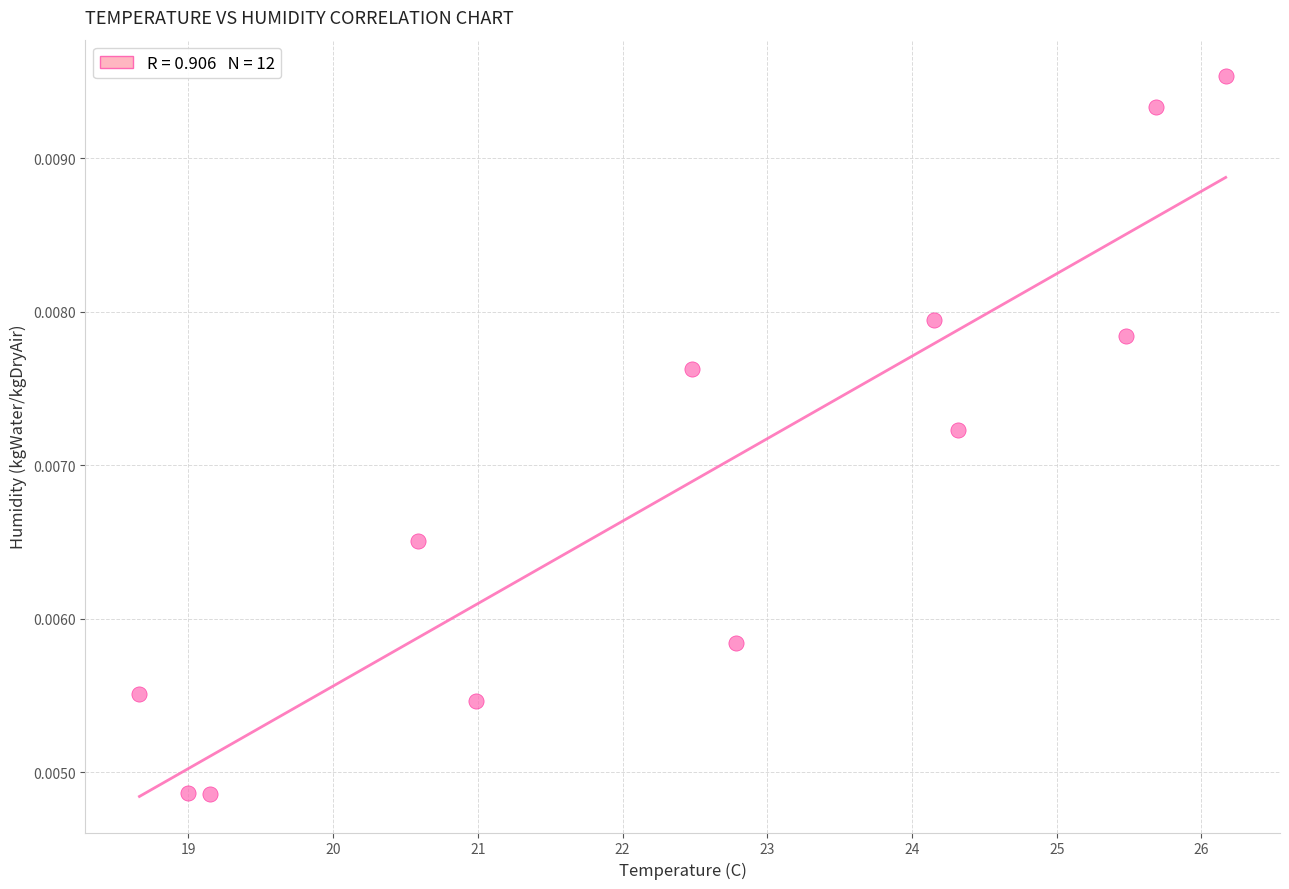

What is the range of X values (max minus min)?

7.5